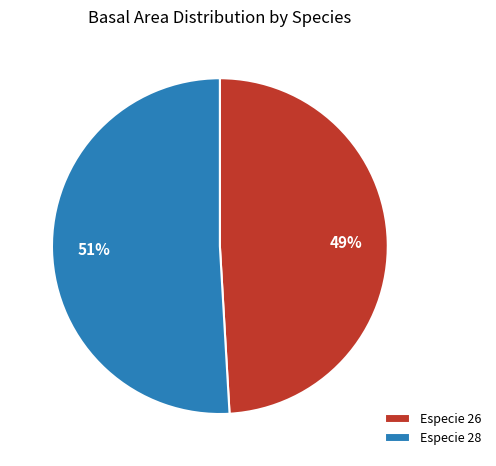

Is the sum of Especie 28 and Especie 26 greater than half?

Yes